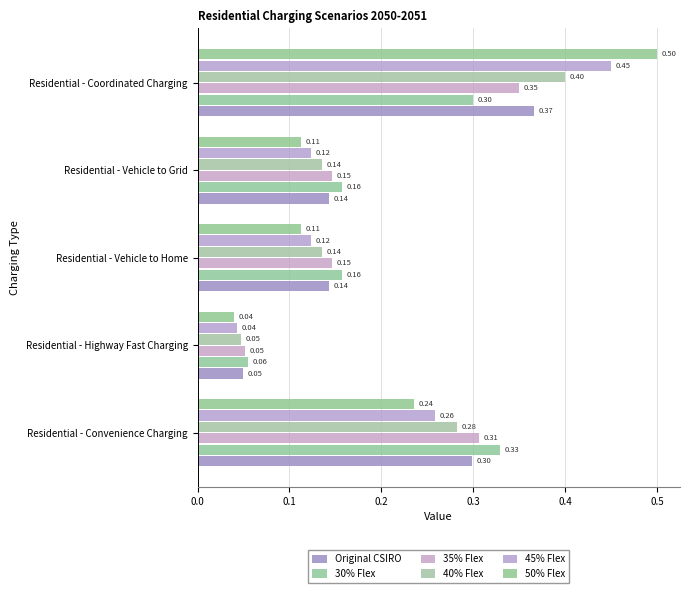

Count the number of data series in this chart.

6